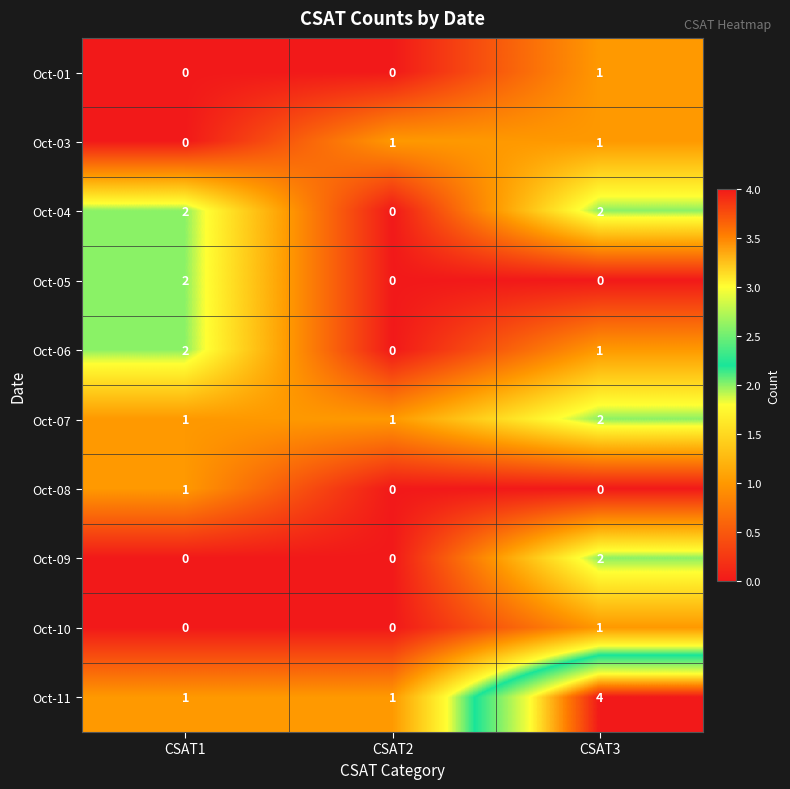

Which series changed the most between CSAT2 and CSAT3?

Oct-11